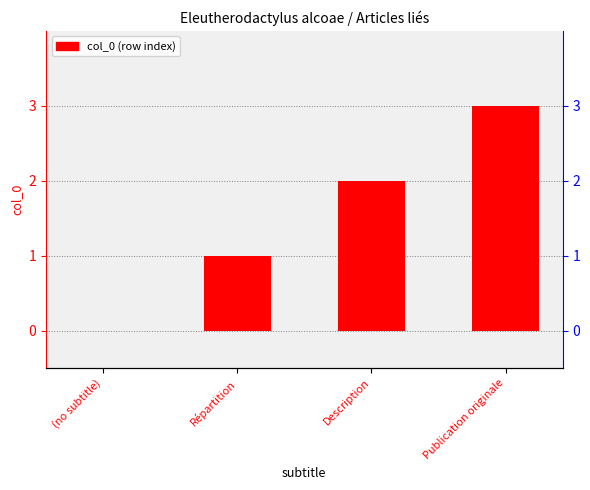

How many values are between 1 and 3?

3